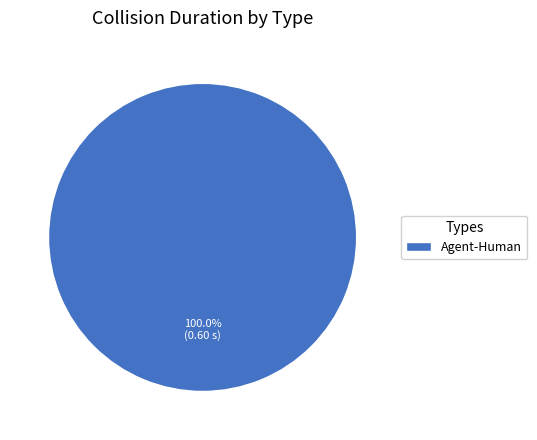

Rank the categories by value from lowest to highest.

Agent-Human